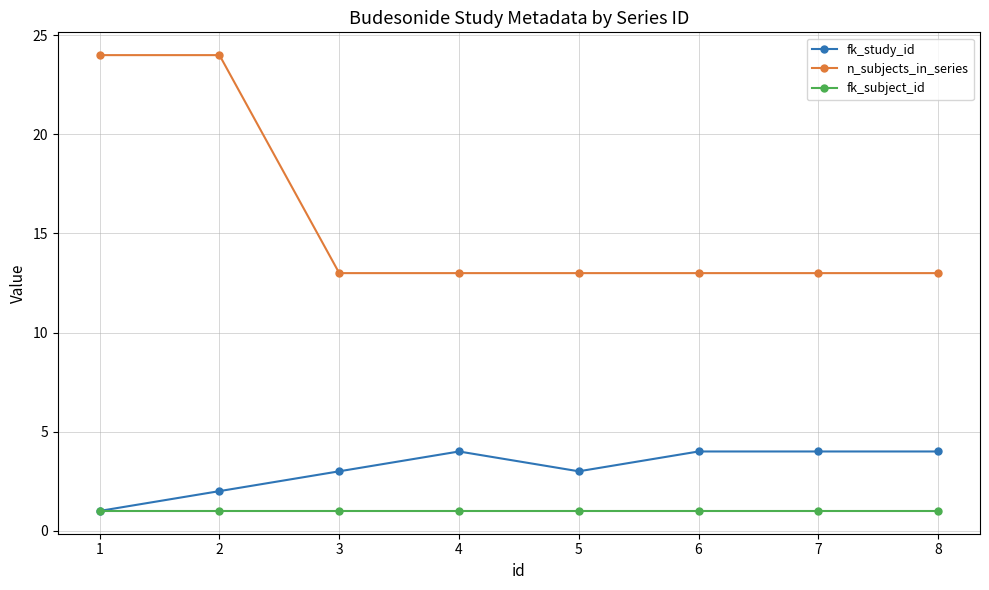

How many distinct data groups are displayed?

3